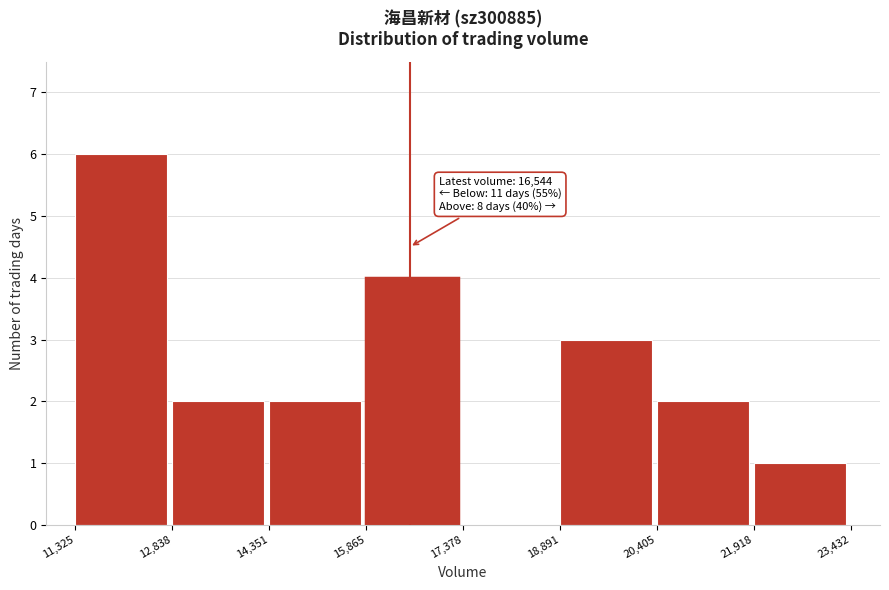

Which range on the x-axis has the tallest bar?

11,325 to 12,838